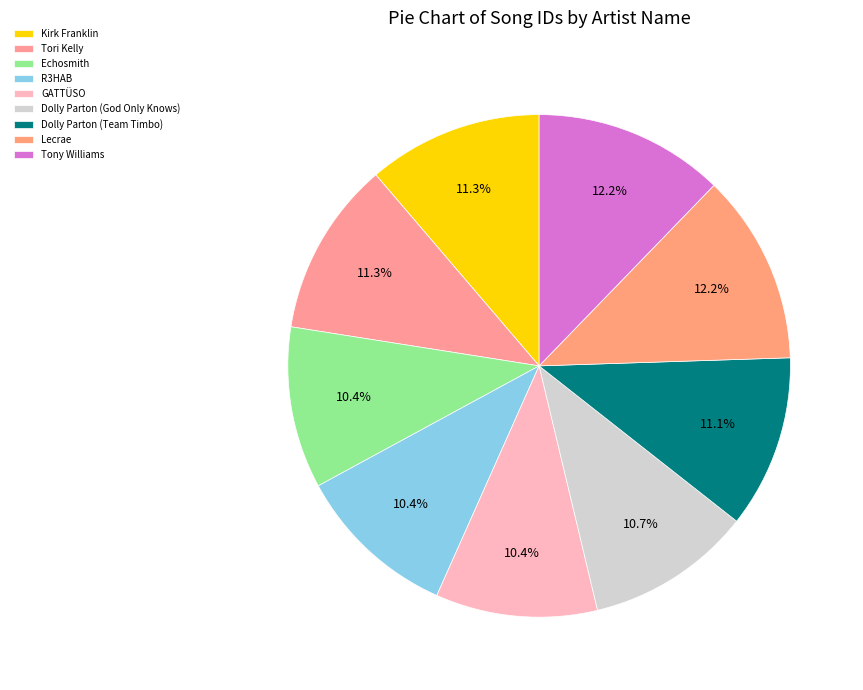

How many segments does this pie chart have?

9